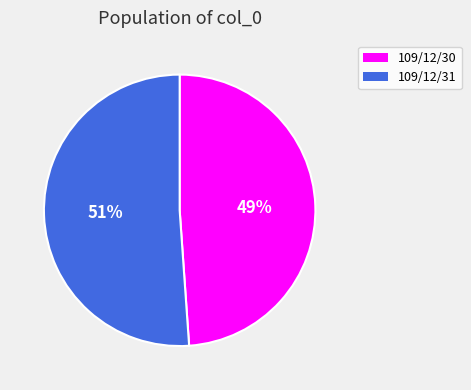

Combined, do 109/12/30 and 109/12/31 account for over 50%?

Yes